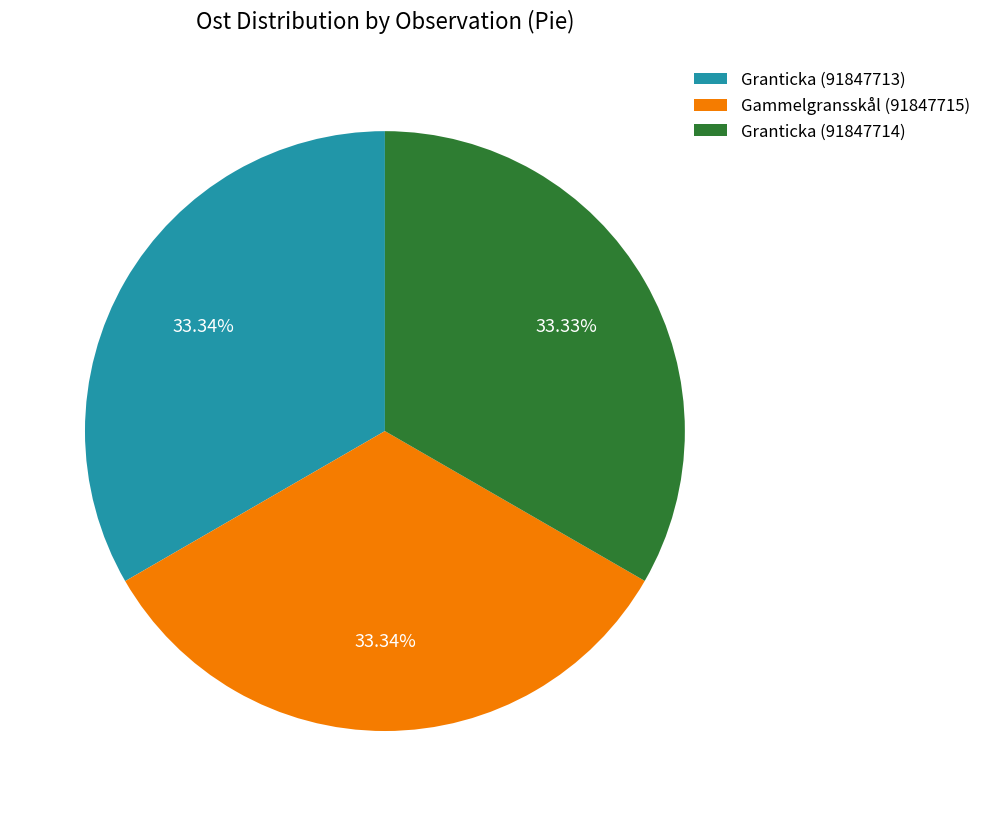

What percentage is the Granticka (91847713) slice, to the nearest percent?

33%